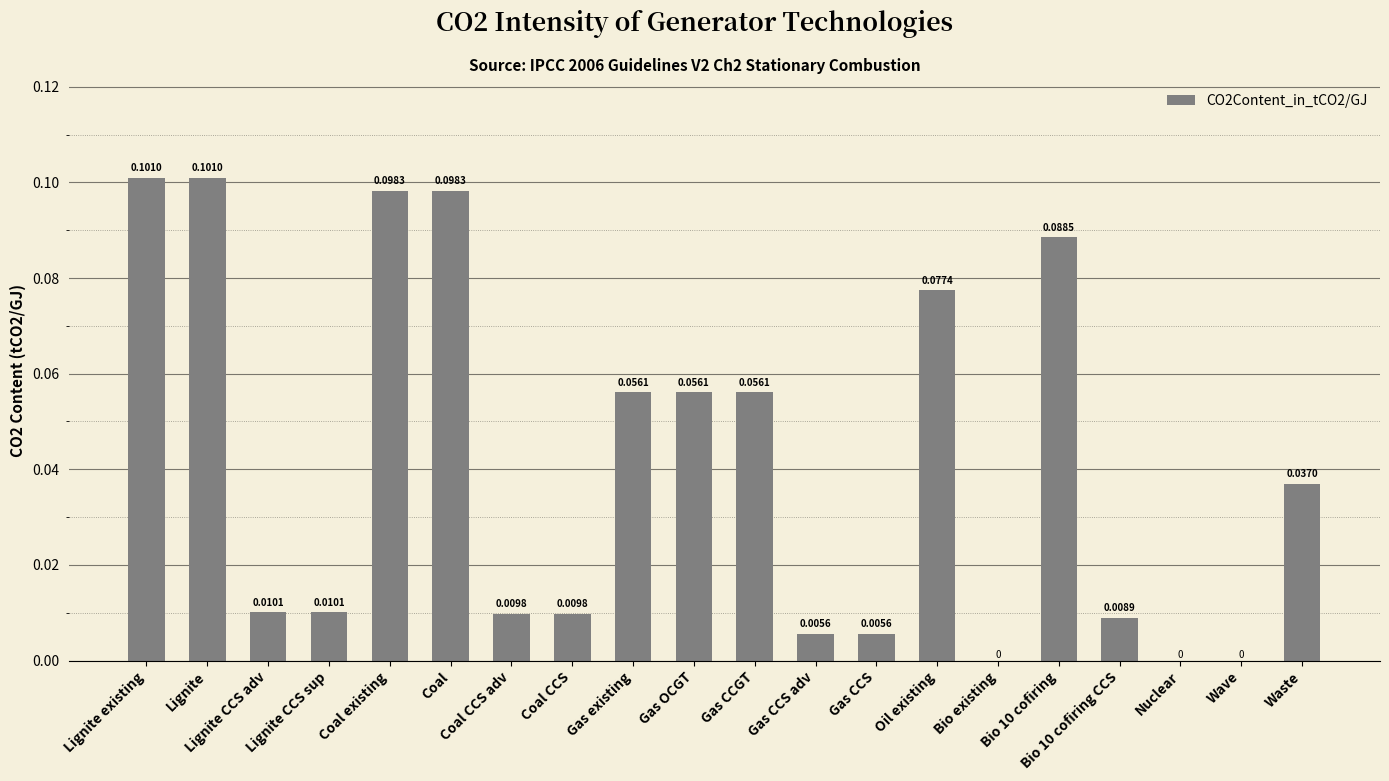

How many data points does each series have?

20